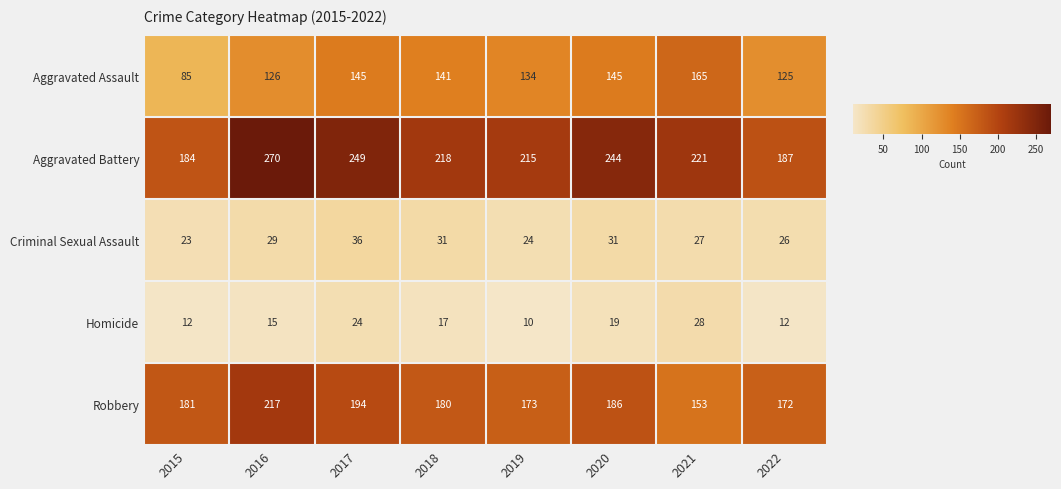

Which series has the largest total across all categories?

Aggravated Battery